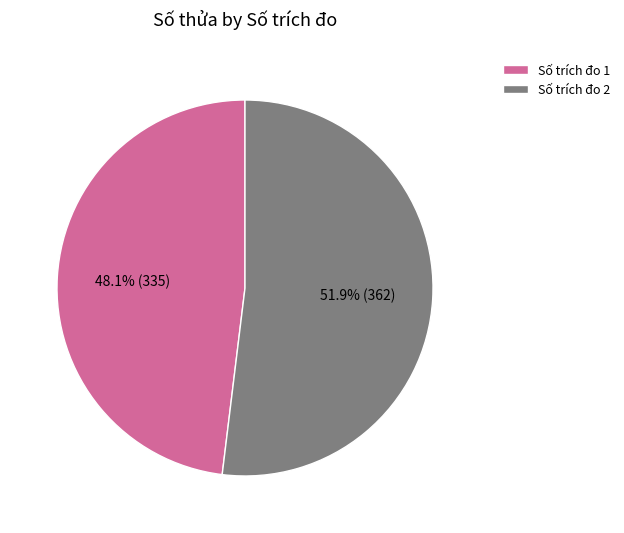

What is the smallest slice in the pie chart?

Số trích đo 1